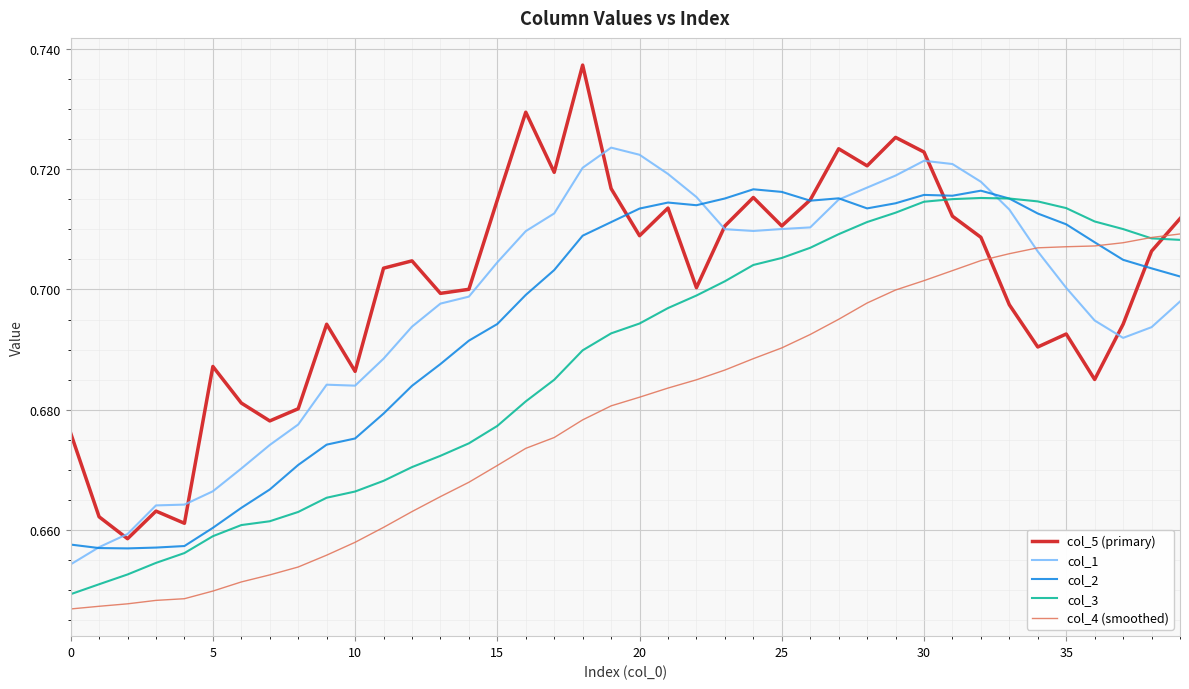

What are all the series names shown in the legend?

col_5 (primary), col_1, col_2, col_3, col_4 (smoothed)